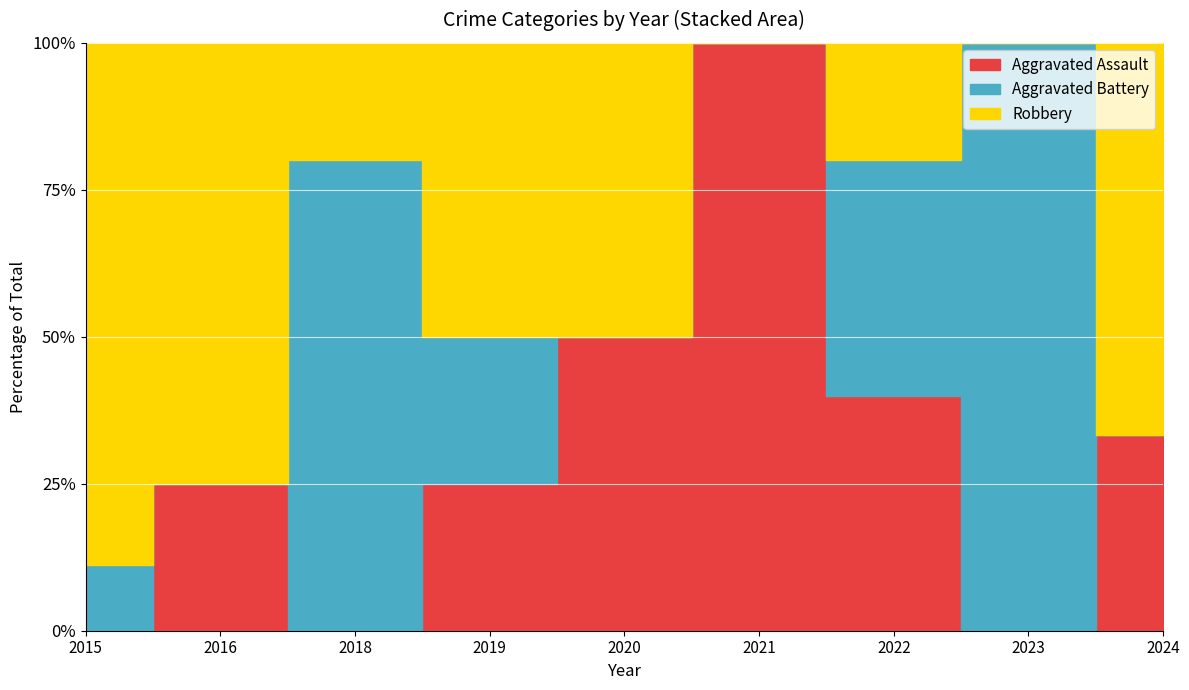

Reading left to right, transcribe all the data shown in this chart.

Aggravated Assault: 2015=0	2016=1	2018=0	2019=1	2020=1	2021=2	2022=2	2023=0	2024=1
Aggravated Battery: 2015=1	2016=0	2018=4	2019=1	2020=0	2021=0	2022=2	2023=3	2024=0
Robbery: 2015=8	2016=3	2018=1	2019=2	2020=1	2021=0	2022=1	2023=0	2024=2